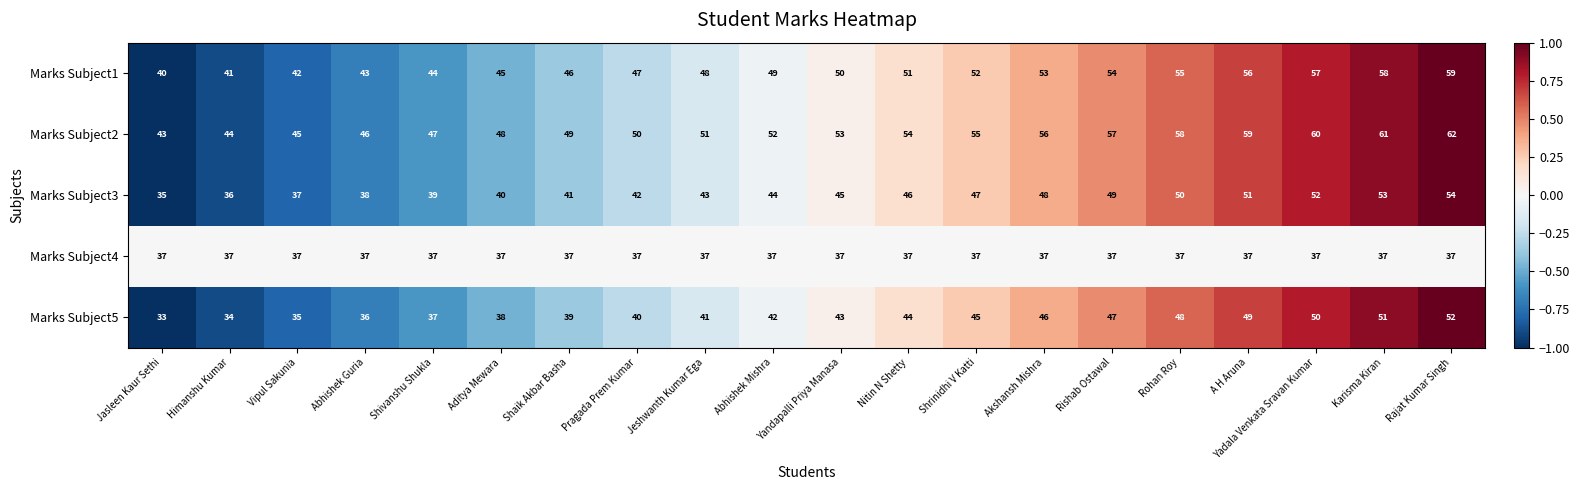

What is the difference between the second highest and second lowest values in the Marks Subject5 series?

17